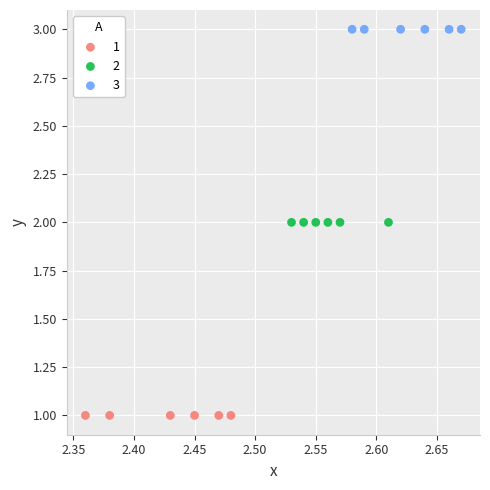

What are all the series names shown in the legend?

1, 2, 3